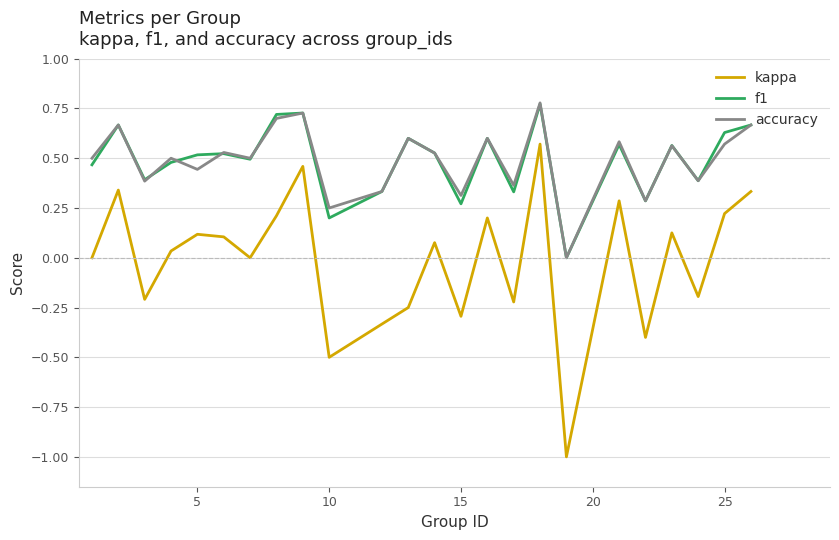

True or false: f1 and kappa intersect in this chart.

False